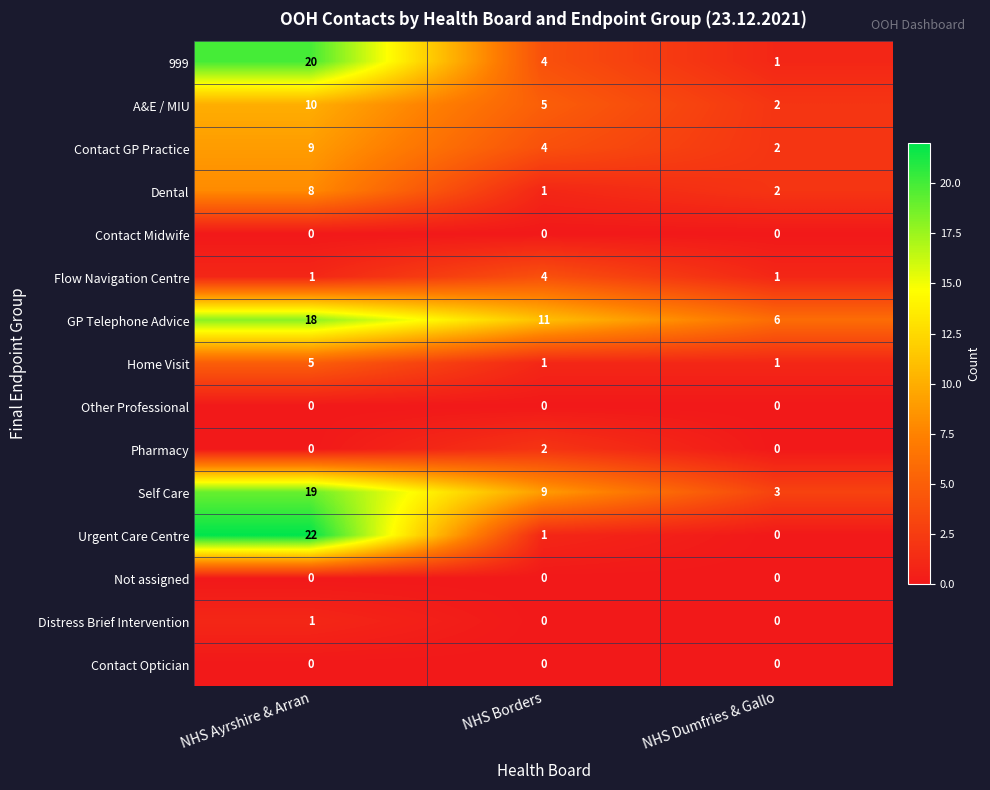

Which category has the highest value across all series?

NHS Ayrshire & Arran